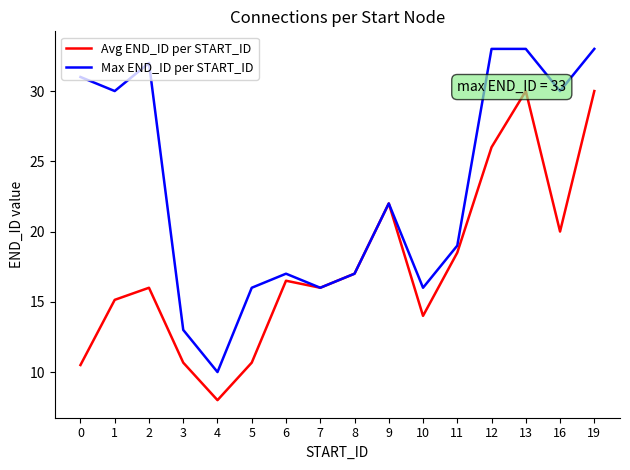

What is the sum of all Avg END_ID per START_ID values?

281.0